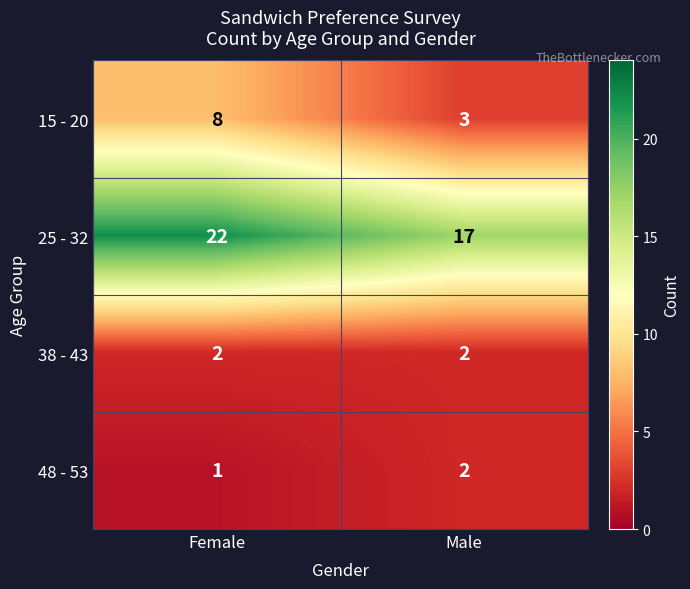

What is the greatest value displayed?

22